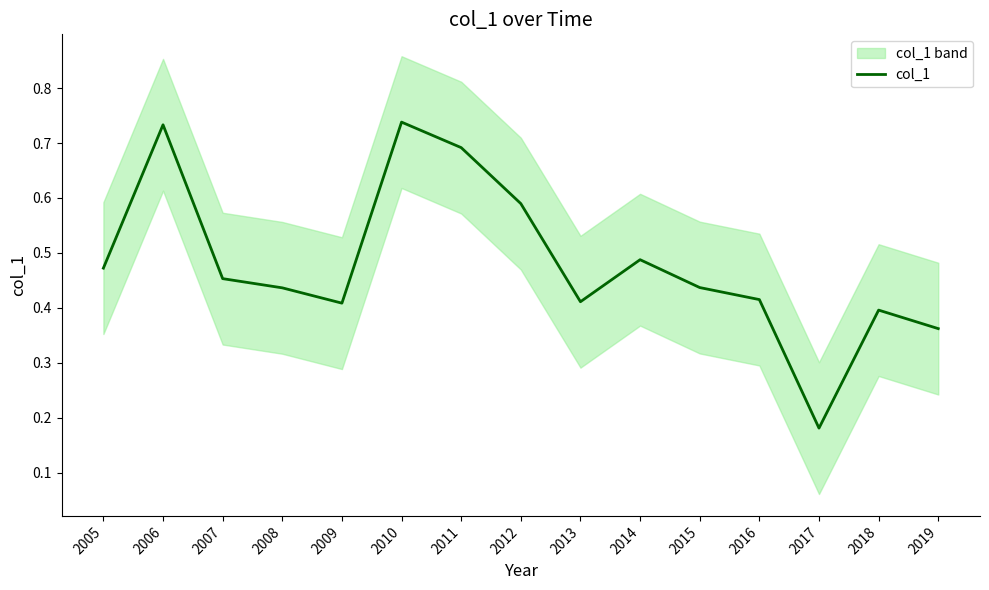

Reading left to right, list all the values displayed in this chart.

2005=0.5	2006=0.7	2007=0.5	2008=0.4	2009=0.4	2010=0.7	2011=0.7	2012=0.6	2013=0.4	2014=0.5	2015=0.4	2016=0.4	2017=0.2	2018=0.4	2019=0.4